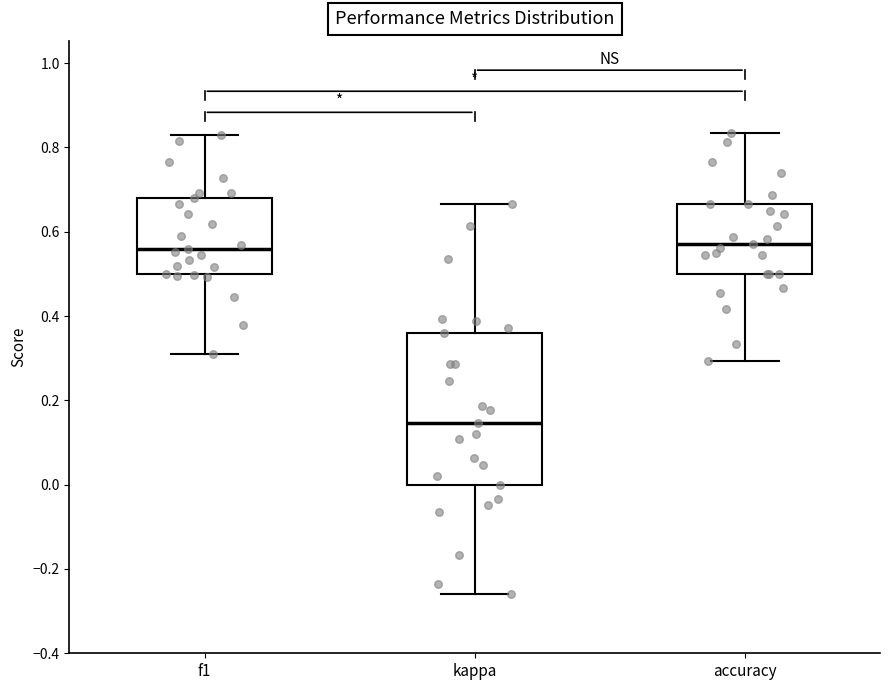

Comparing the boxes themselves (not the whiskers), which one is the tallest?

kappa